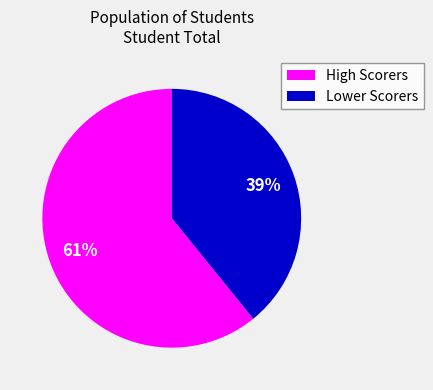

Approximately how many times larger is the value at Lower Scorers compared to High Scorers?

0.6